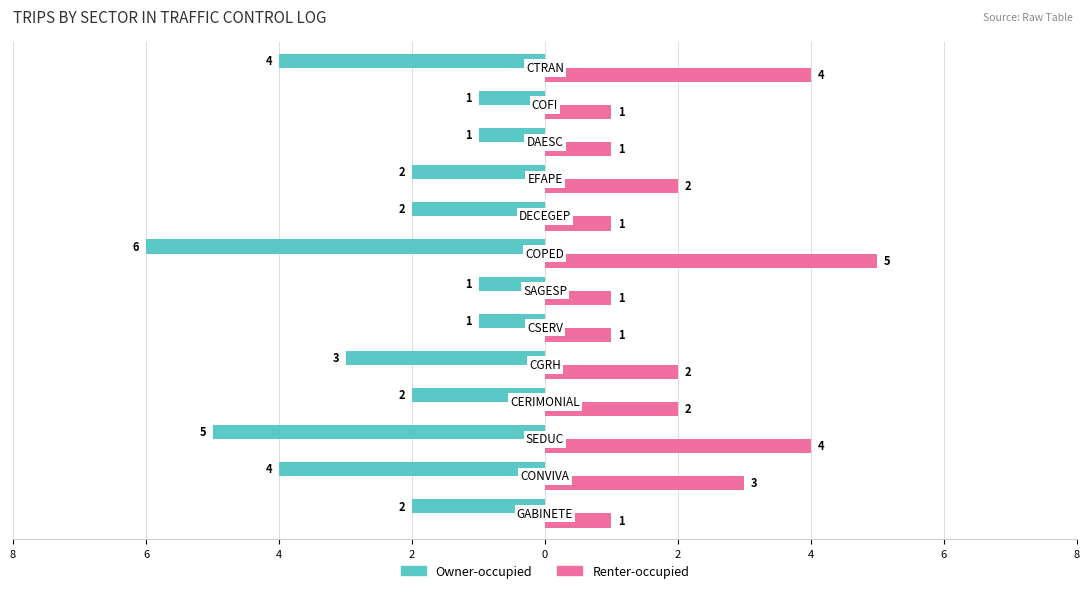

What are all the series names shown in the legend?

Owner-occupied, Renter-occupied